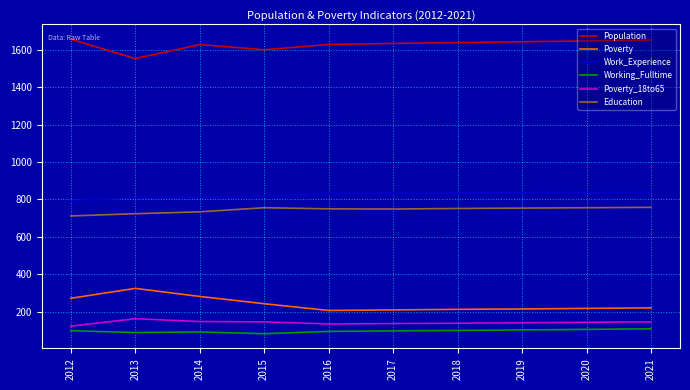

Rank the series by their maximum value, from lowest to highest.

Working_Fulltime, Poverty_18to65, Poverty, Education, Work_Experience, Population